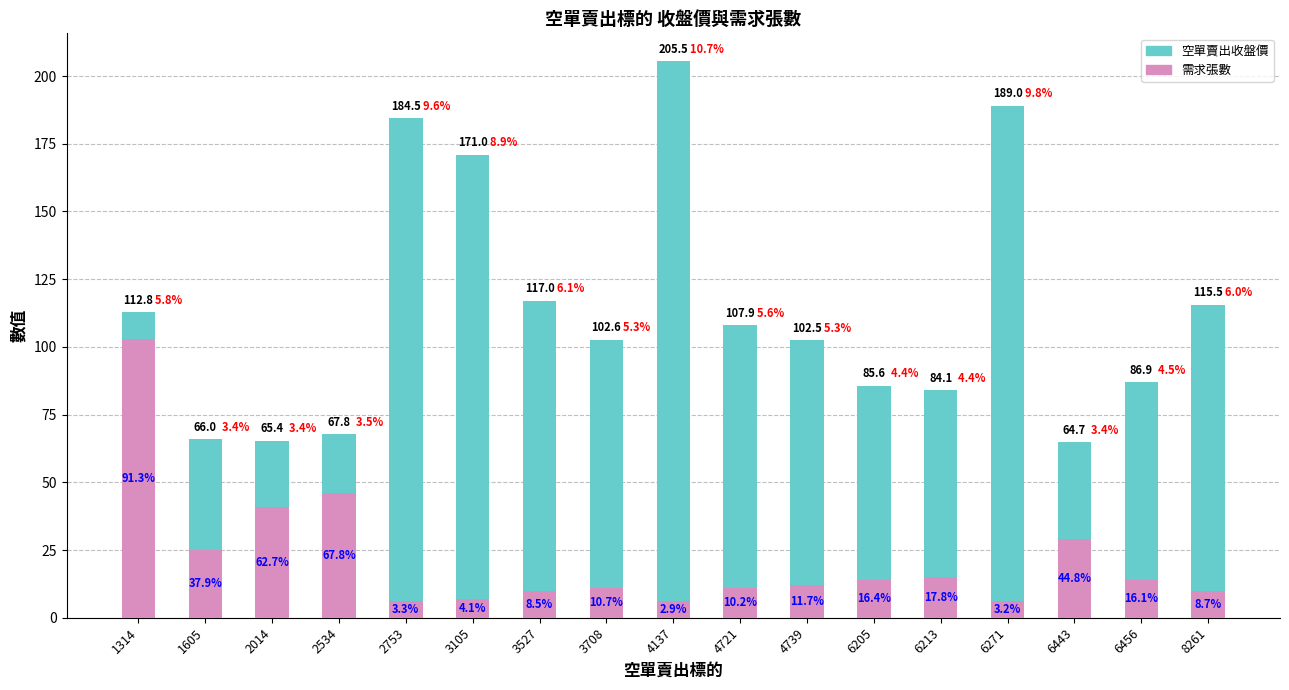

List the series in order of their overall mean, highest first.

空單賣出收盤價, 需求張數